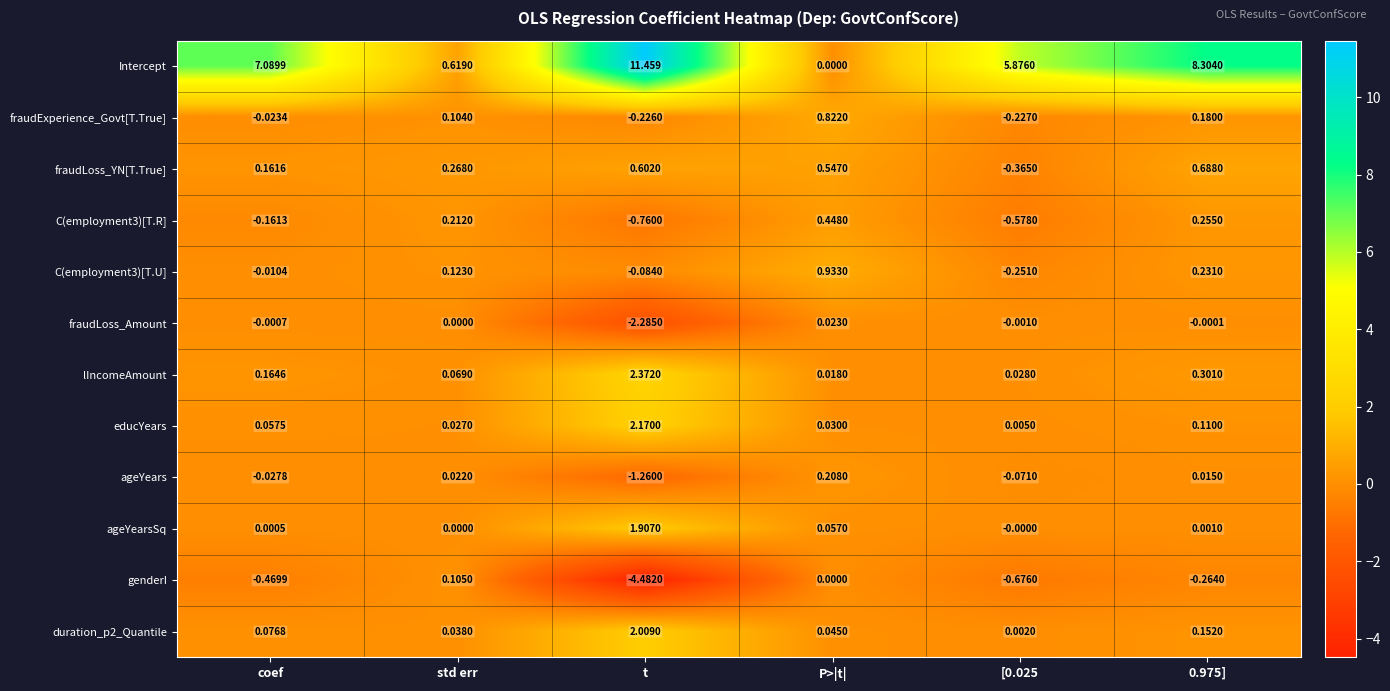

Which series has the largest total across all categories?

Intercept